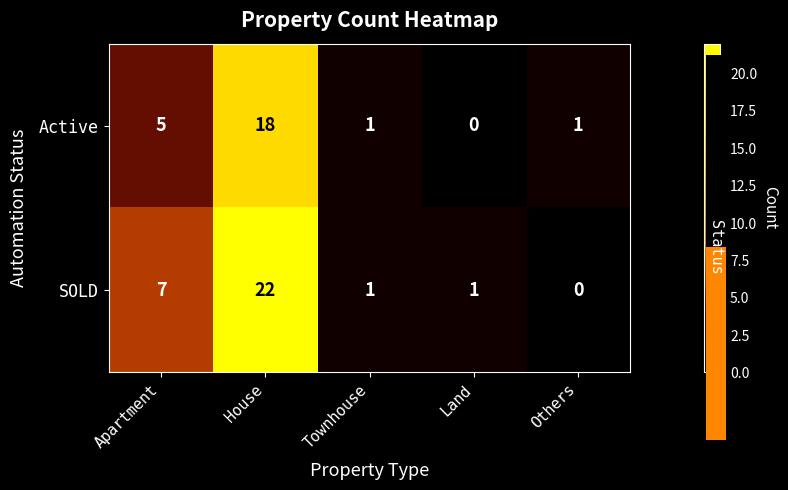

What is the sum of all SOLD values?

31